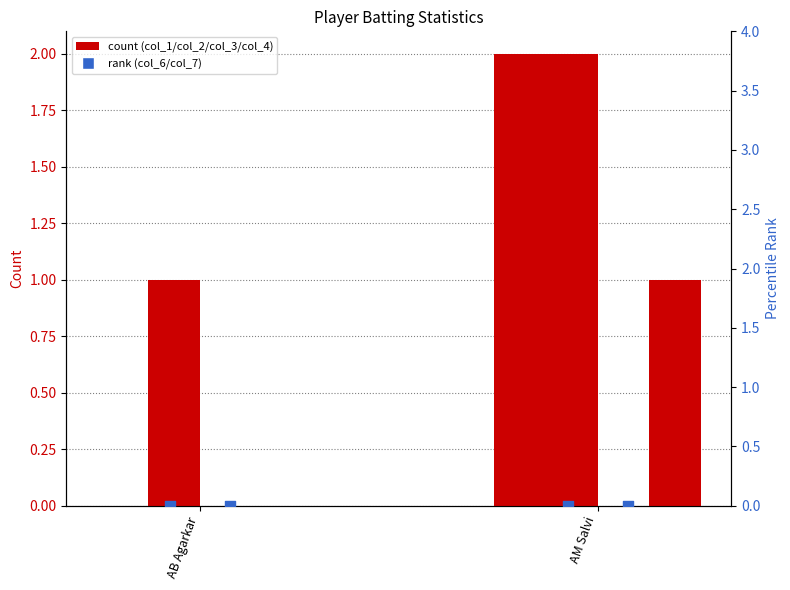

Which series has the largest Y range (max minus min)?

col_1